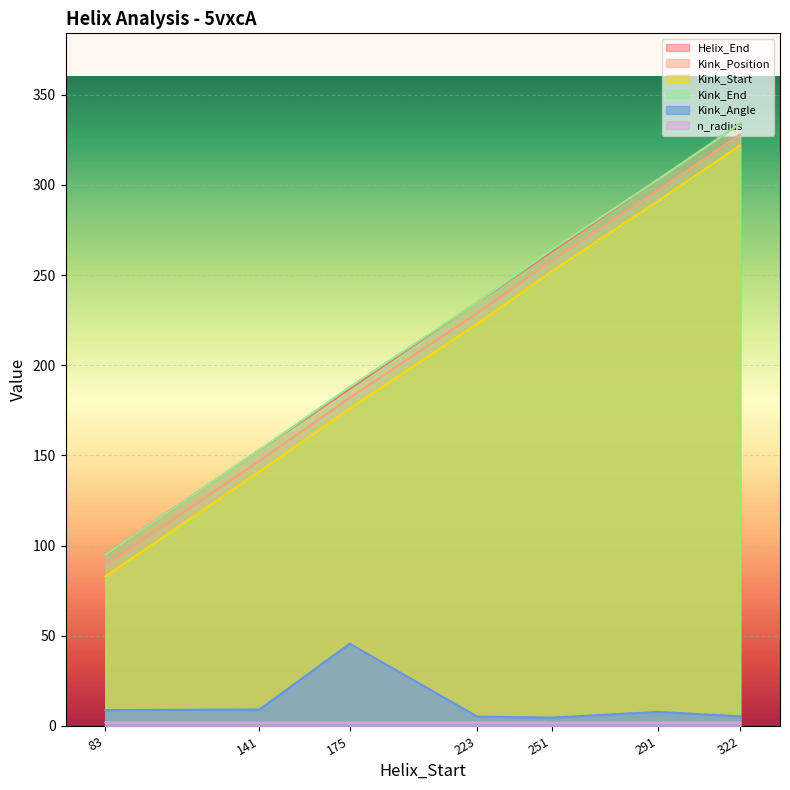

What is the value of the n_radius point at the 5th from the left?

1.9